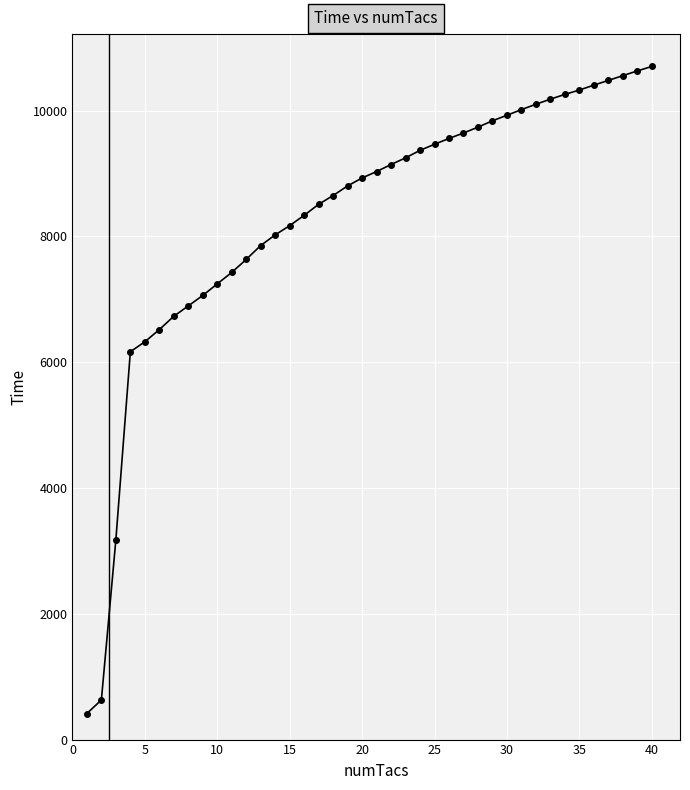

What is the difference between the maximum and minimum values?

10289